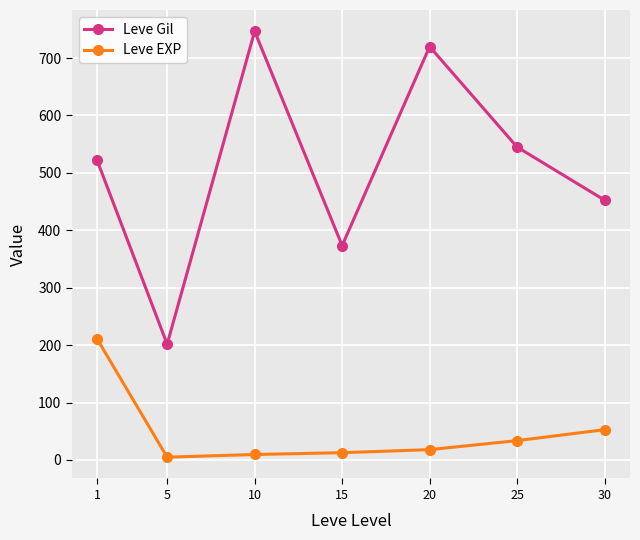

What is the value of the Leve EXP point at the 6th from the left?

33.7